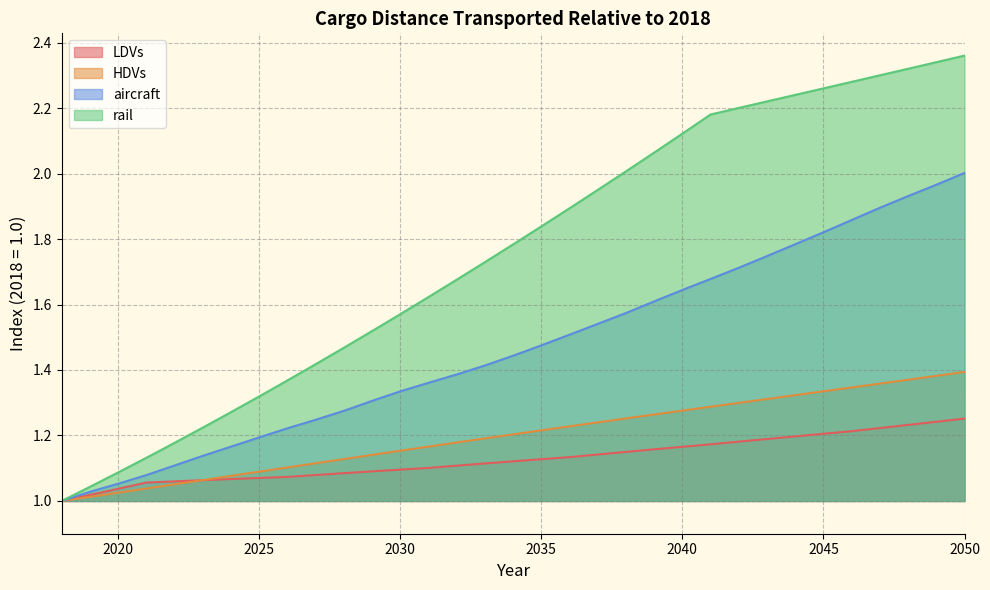

What is the sum of all HDVs values?

39.6